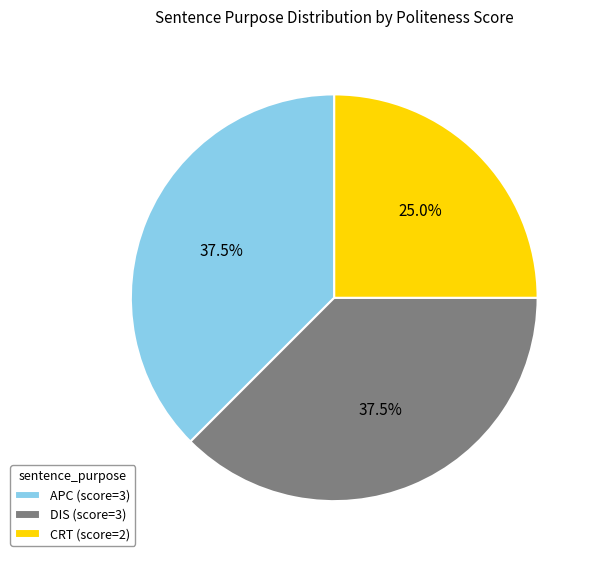

How many segments does this pie chart have?

3